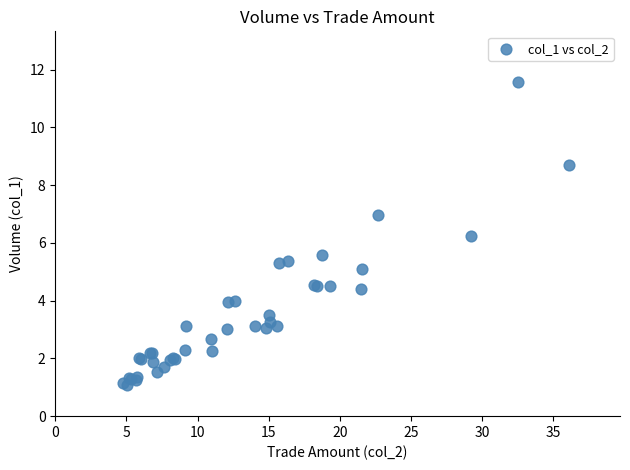

What Y value in the scatter plot is closest to 6?

6.2